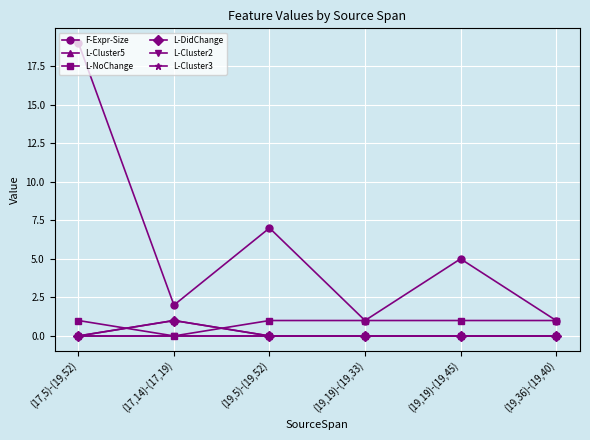

Reading right to left, transcribe all the data shown in this chart.

F-Expr-Size: (19,36)-(19,40)=1	(19,19)-(19,45)=5	(19,19)-(19,33)=1	(19,5)-(19,52)=7	(17,14)-(17,19)=2	(17,5)-(19,52)=19
L-Cluster5: (19,36)-(19,40)=0	(19,19)-(19,45)=0	(19,19)-(19,33)=0	(19,5)-(19,52)=0	(17,14)-(17,19)=1	(17,5)-(19,52)=0
L-NoChange: (19,36)-(19,40)=1	(19,19)-(19,45)=1	(19,19)-(19,33)=1	(19,5)-(19,52)=1	(17,14)-(17,19)=0	(17,5)-(19,52)=1
L-DidChange: (19,36)-(19,40)=0	(19,19)-(19,45)=0	(19,19)-(19,33)=0	(19,5)-(19,52)=0	(17,14)-(17,19)=1	(17,5)-(19,52)=0
L-Cluster2: (19,36)-(19,40)=0	(19,19)-(19,45)=0	(19,19)-(19,33)=0	(19,5)-(19,52)=0	(17,14)-(17,19)=0	(17,5)-(19,52)=0
L-Cluster3: (19,36)-(19,40)=0	(19,19)-(19,45)=0	(19,19)-(19,33)=0	(19,5)-(19,52)=0	(17,14)-(17,19)=0	(17,5)-(19,52)=0